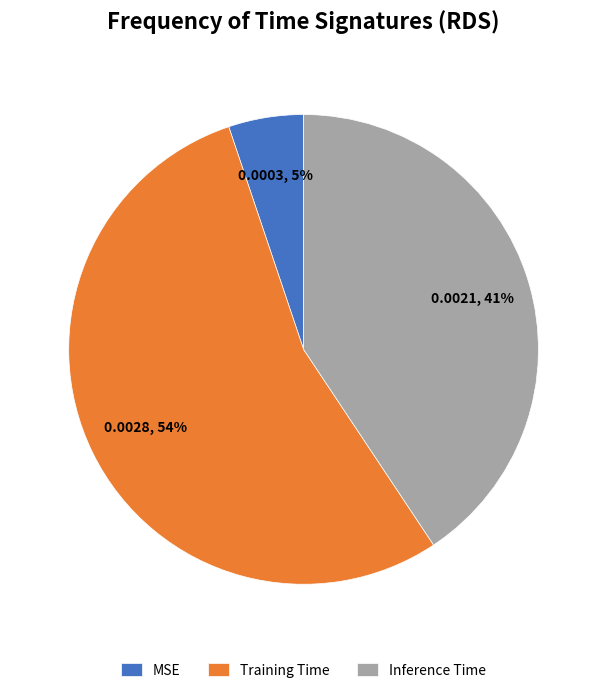

Combined, do Inference Time and Training Time account for over 50%?

Yes